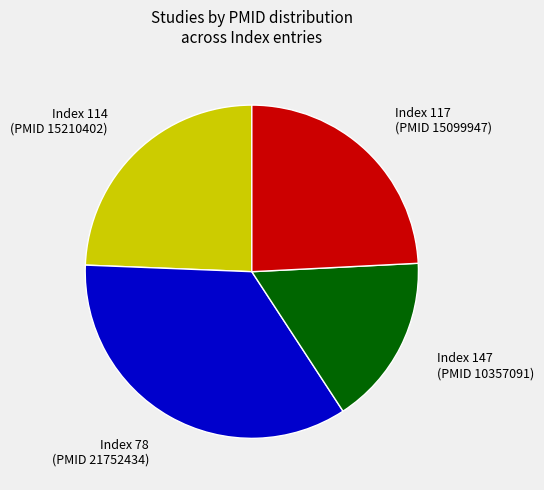

Does any single category account for the majority?

No